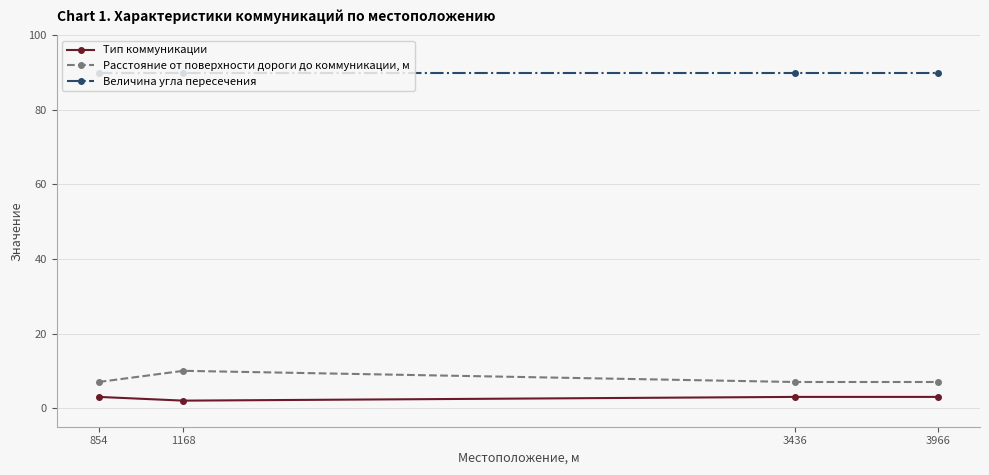

Rank the series at 1168 from highest to lowest value.

Величина угла пересечения, Расстояние от поверхности дороги до коммуникации, м, Тип коммуникации